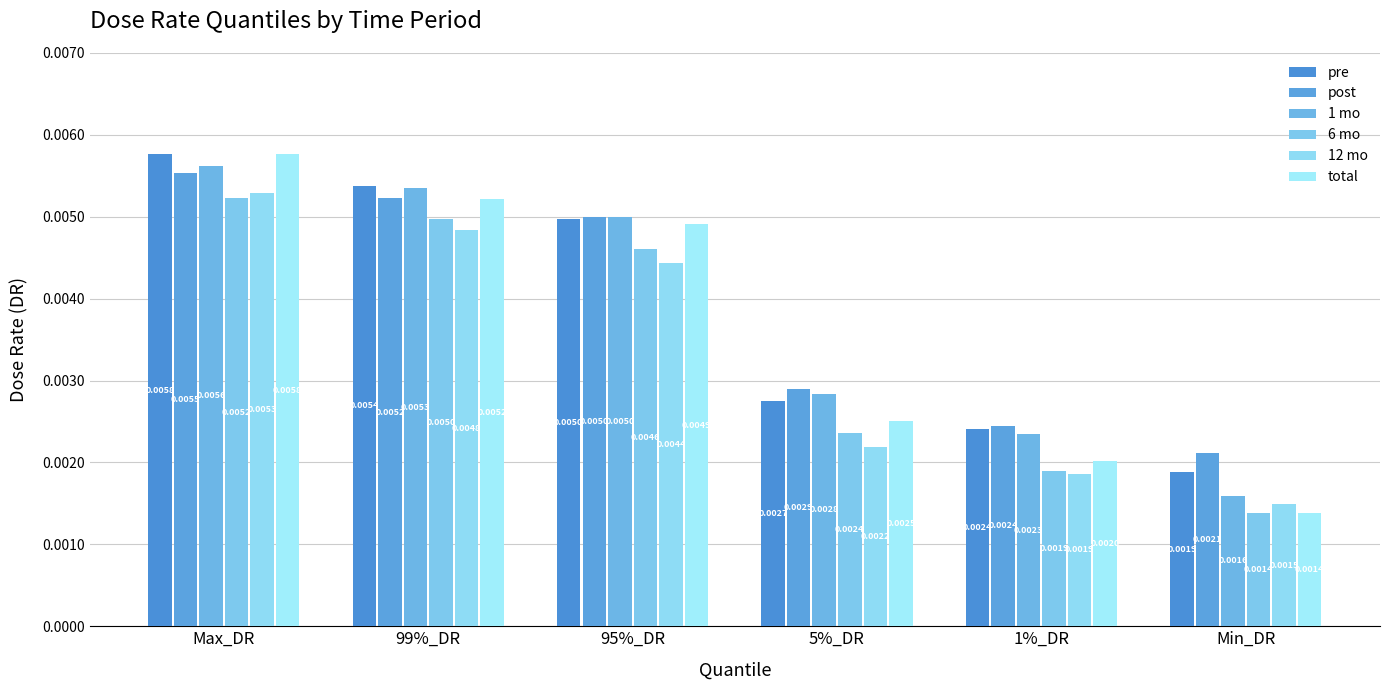

What are all the series names shown in the legend?

pre, post, 1 mo, 6 mo, 12 mo, total